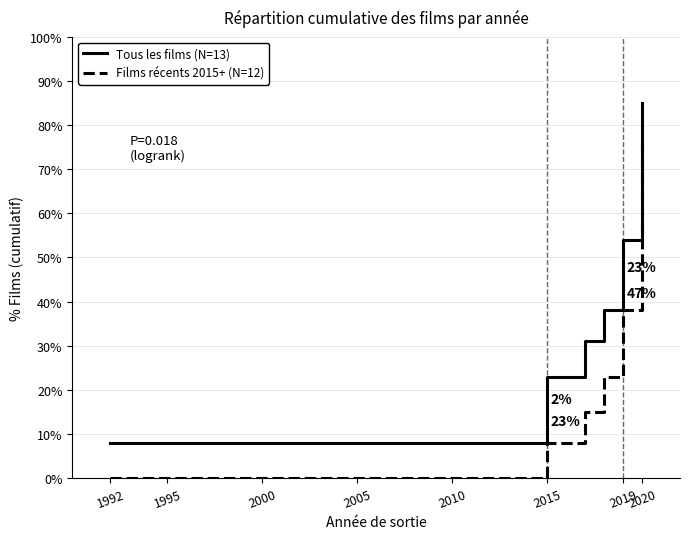

What is the difference between the maximum and second lowest values in the Tous les films (N=13) series?

62